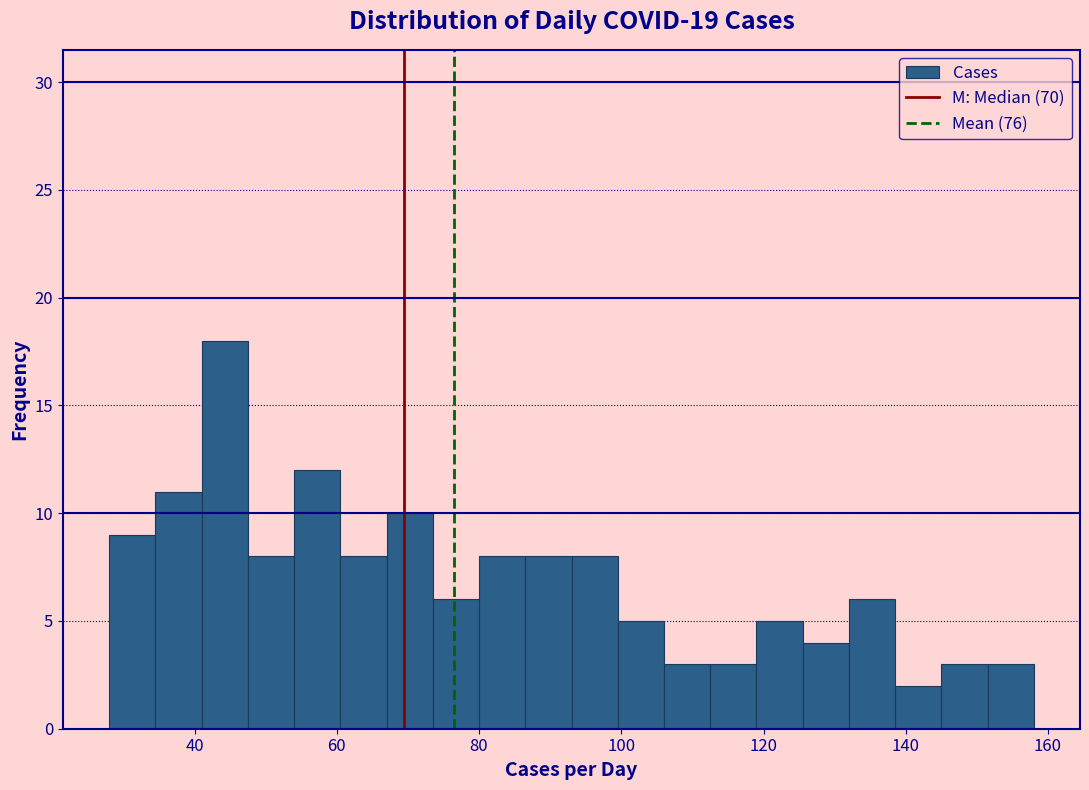

Read against the x-axis, roughly where is the centre of the tallest bar?

44